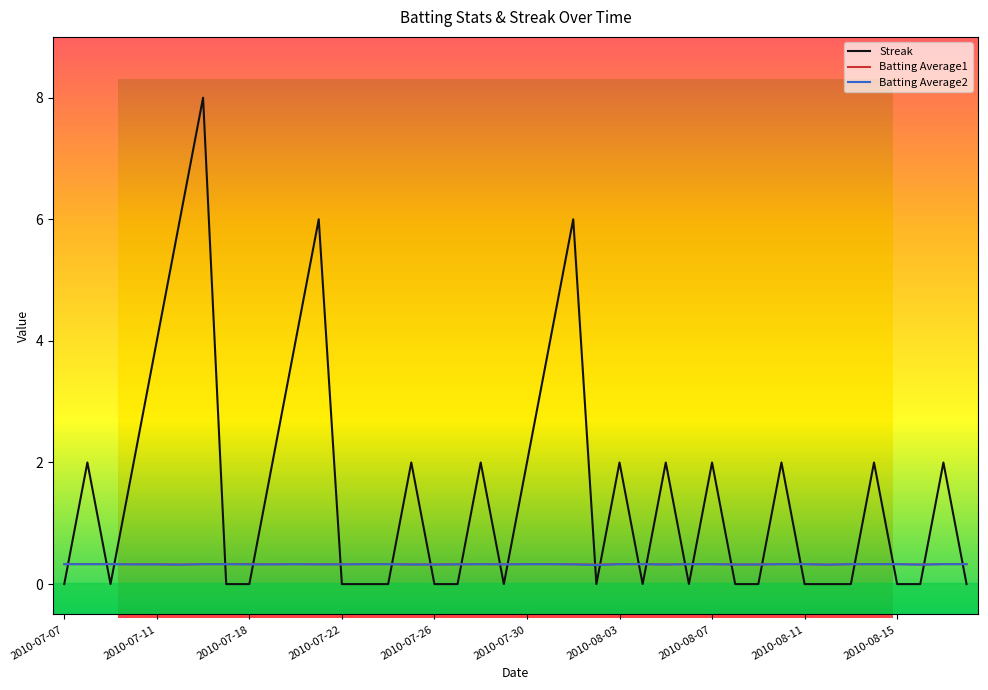

Is it true that Batting Average2 equals 0.3 at 2010-07-30?

True